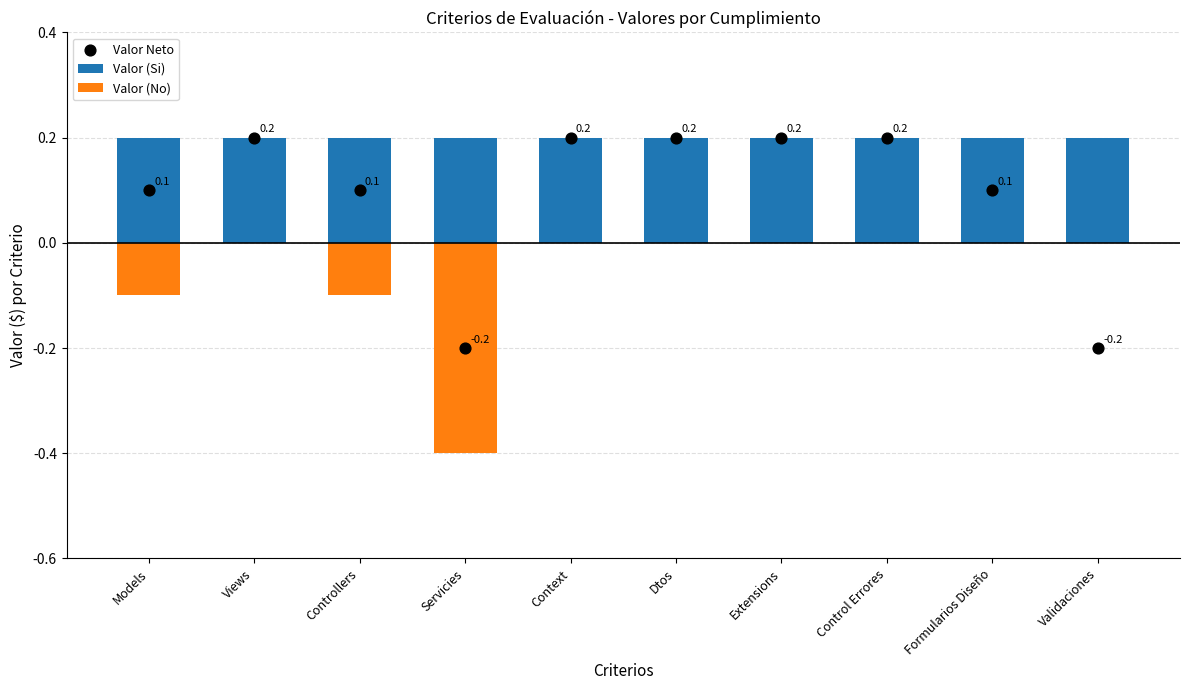

Which series has the largest total across all categories?

Valor (Si)